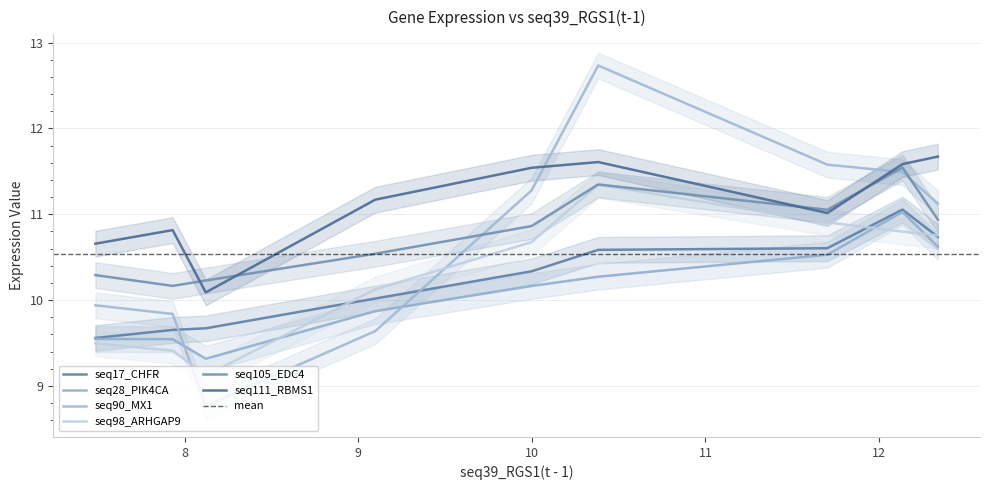

True or false: seq105_EDC4 has a value of 5.2 at 12.

False